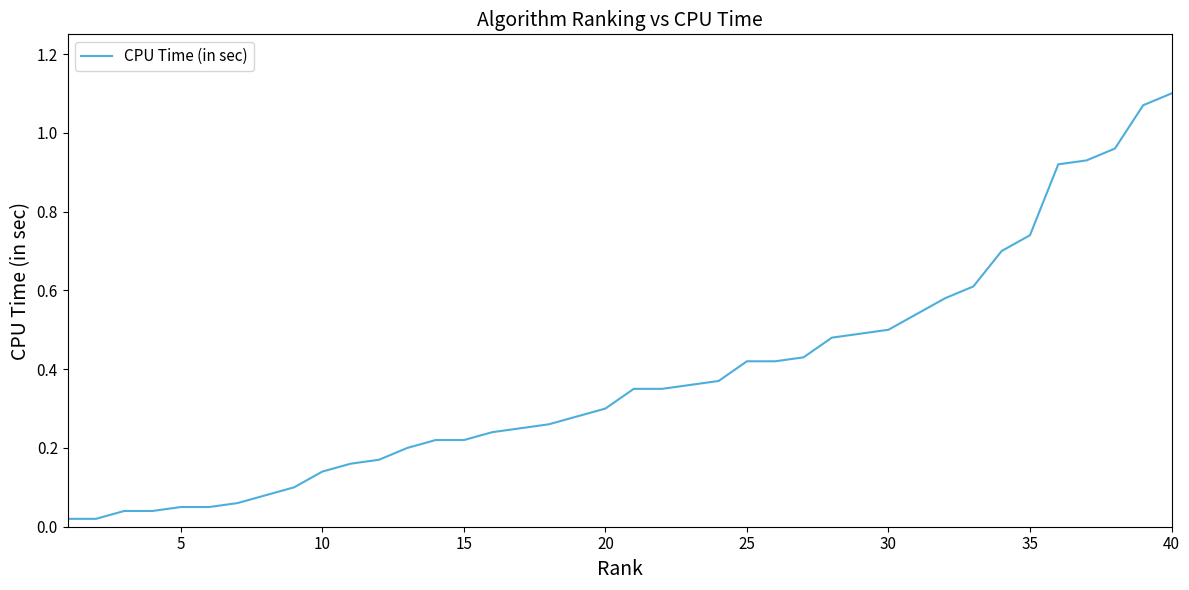

Does the chart display data point markers on the line(s)?

No